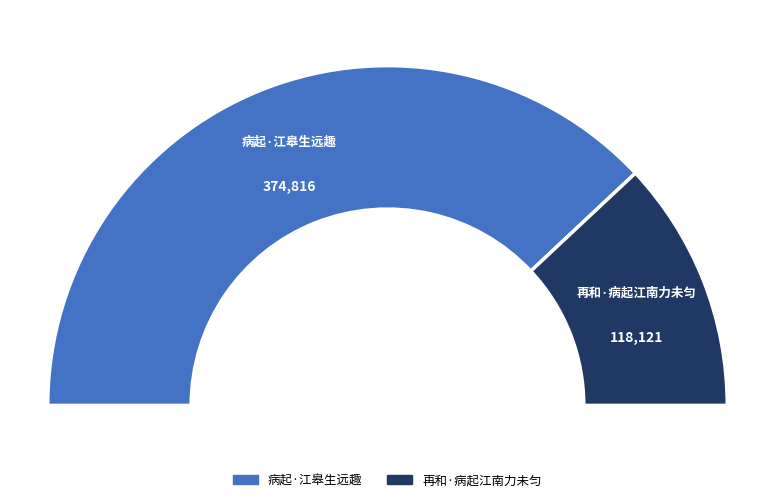

What percentage is the 再和·病起江南力未匀 slice, to the nearest percent?

24%